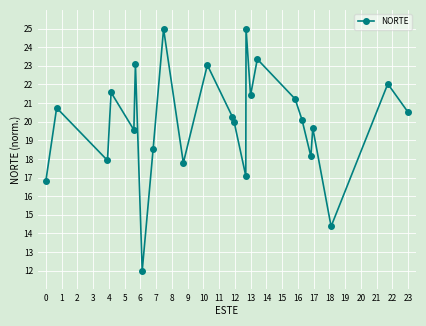

What is the average value?

20.0